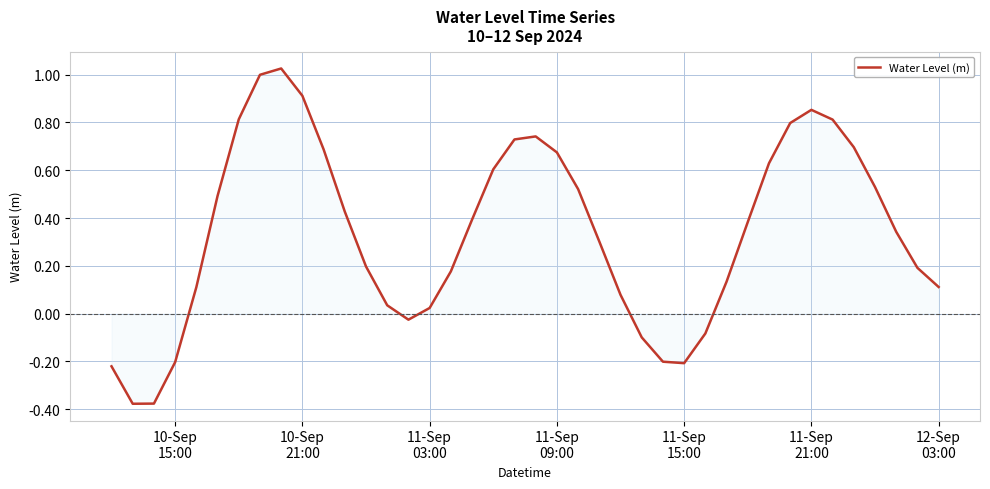

What is the difference between the maximum and minimum values?

1.4